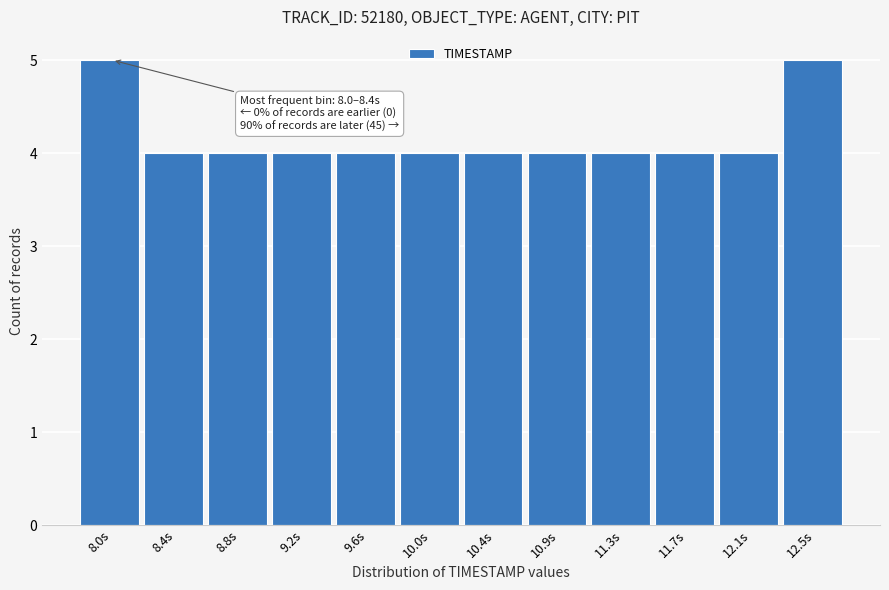

Reading left to right, extract all data points from this chart.

8.0s=5	8.4s=4	8.8s=4	9.2s=4	9.6s=4	10.0s=4	10.4s=4	10.9s=4	11.3s=4	11.7s=4	12.1s=4	12.5s=5